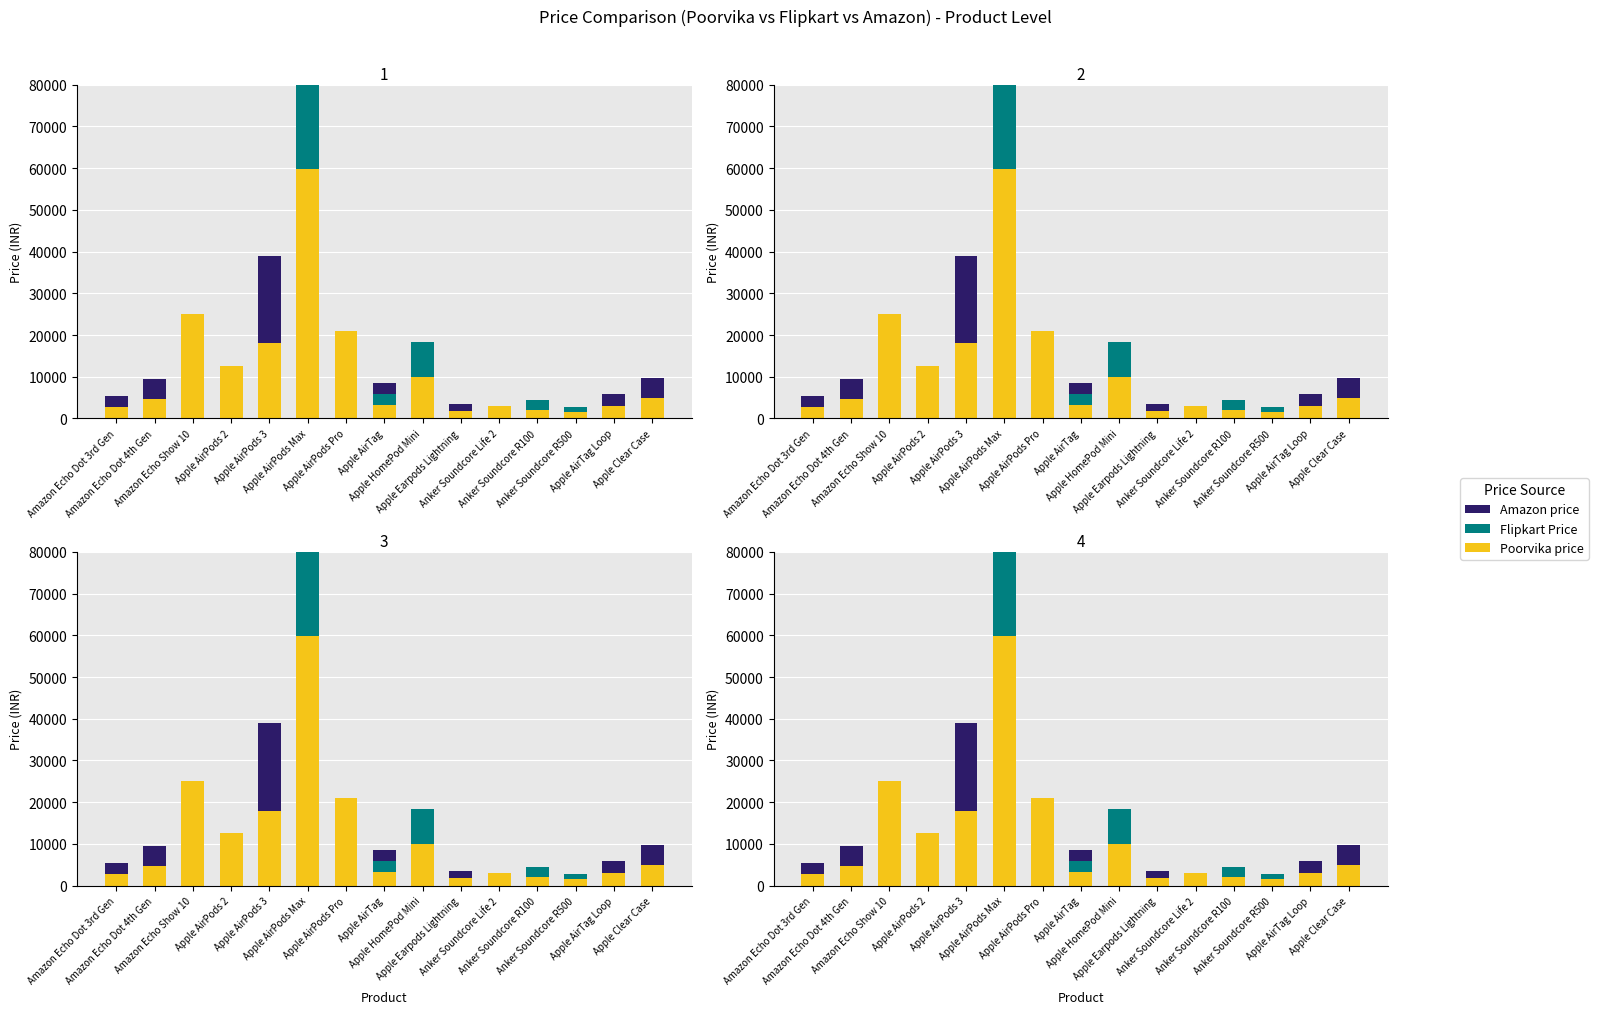

At how many categories does at least one series exceed 13201?

4